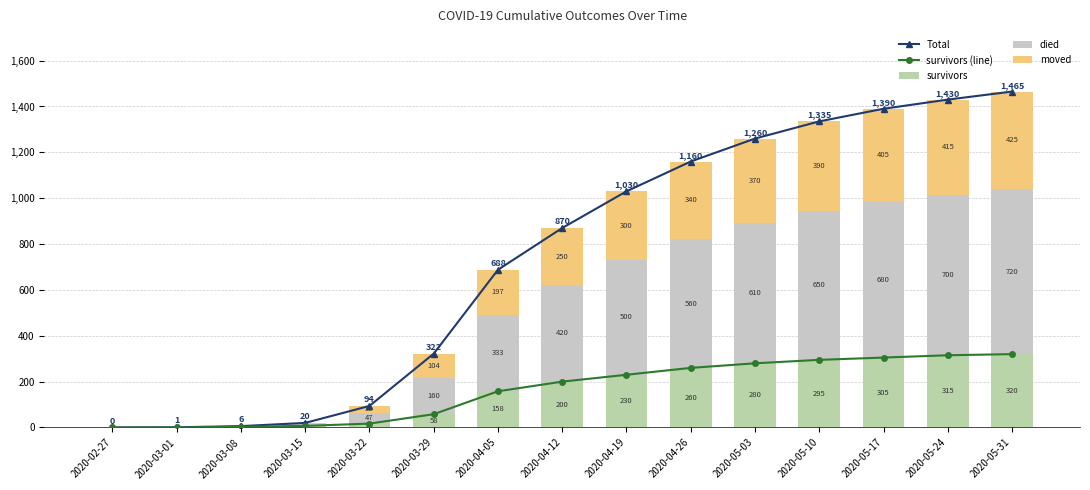

Rank the series by their maximum value, from highest to lowest.

Total, died, moved, survivors (line), survivors